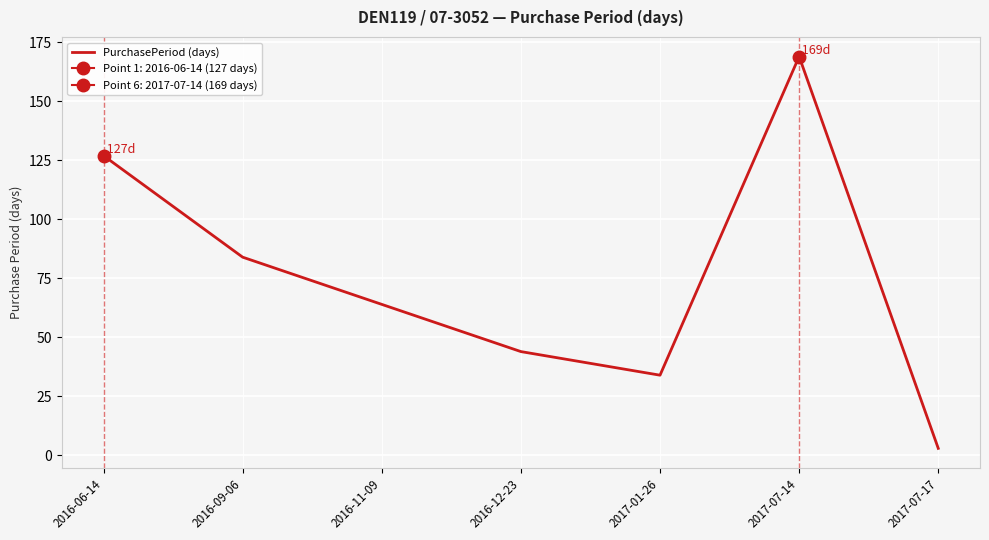

Reading left to right, list all the values displayed in this chart.

2016-06-14=127	2016-09-06=84	2016-11-09=64	2016-12-23=44	2017-01-26=34	2017-07-14=169	2017-07-17=3